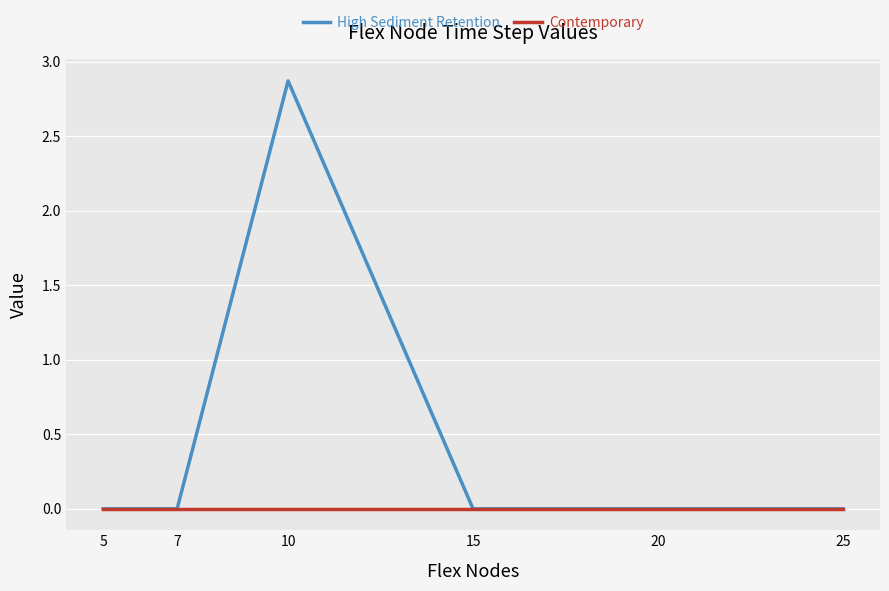

Rank the series at 15 from highest to lowest value.

High Sediment Retention, Contemporary